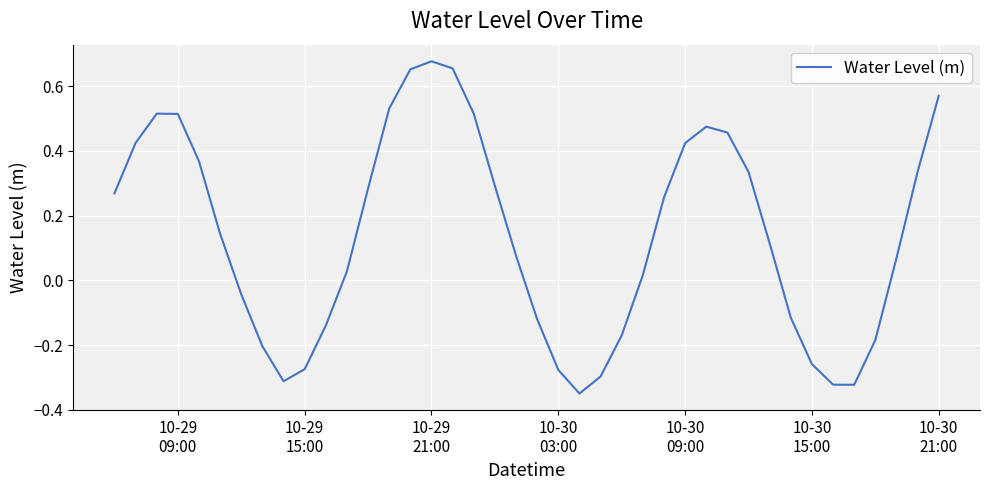

Does the chart display data point markers on the line(s)?

No